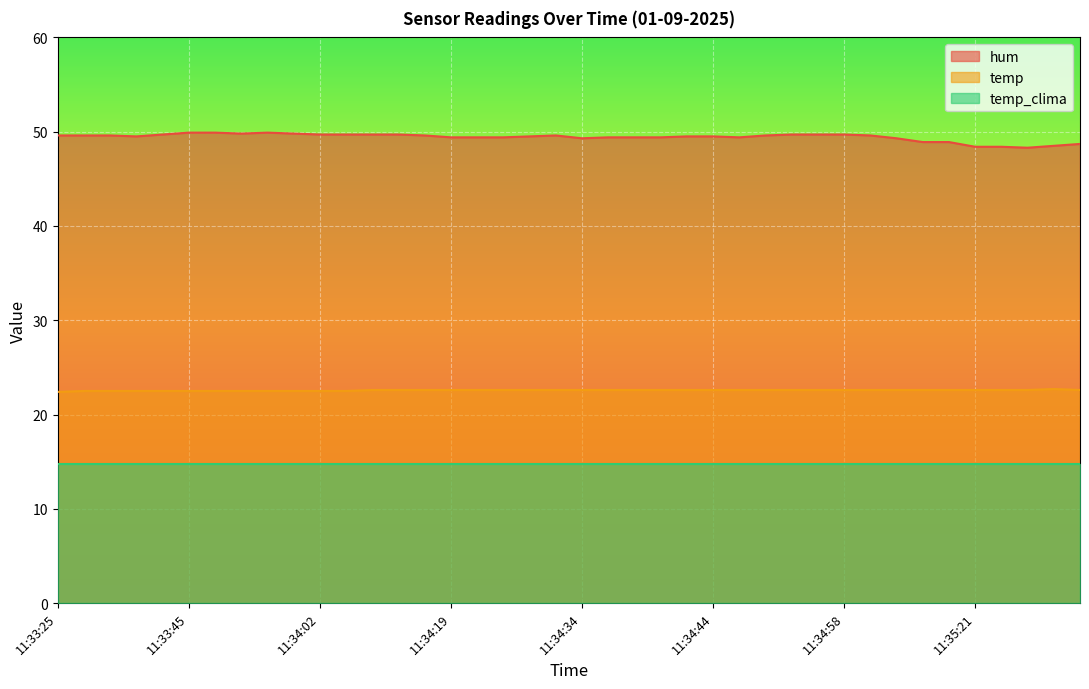

True or false: temp and hum cross at least once.

False